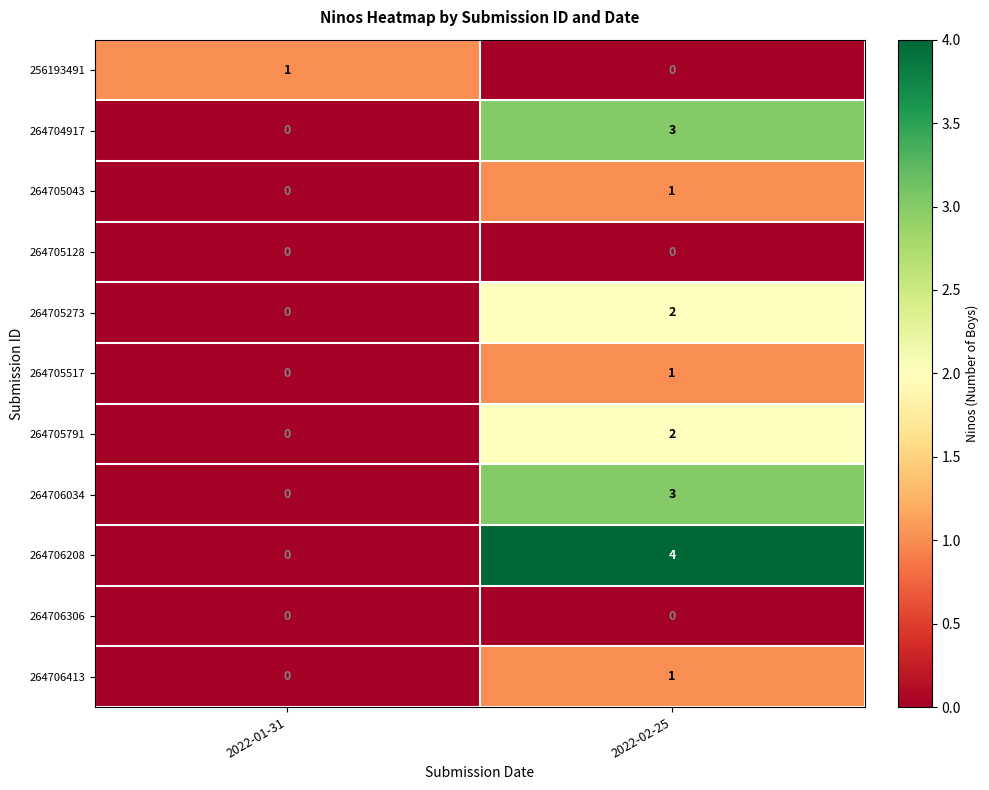

Reading right to left, list all the values displayed in this chart.

256193491: 2022-02-25=0	2022-01-31=1
264704917: 2022-02-25=3	2022-01-31=0
264705043: 2022-02-25=1	2022-01-31=0
264705128: 2022-02-25=0	2022-01-31=0
264705273: 2022-02-25=2	2022-01-31=0
264705517: 2022-02-25=1	2022-01-31=0
264705791: 2022-02-25=2	2022-01-31=0
264706034: 2022-02-25=3	2022-01-31=0
264706208: 2022-02-25=4	2022-01-31=0
264706306: 2022-02-25=0	2022-01-31=0
264706413: 2022-02-25=1	2022-01-31=0